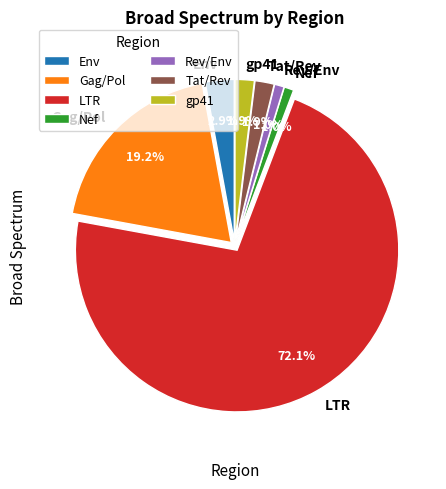

Which has a higher value, Env or Gag/Pol?

Gag/Pol